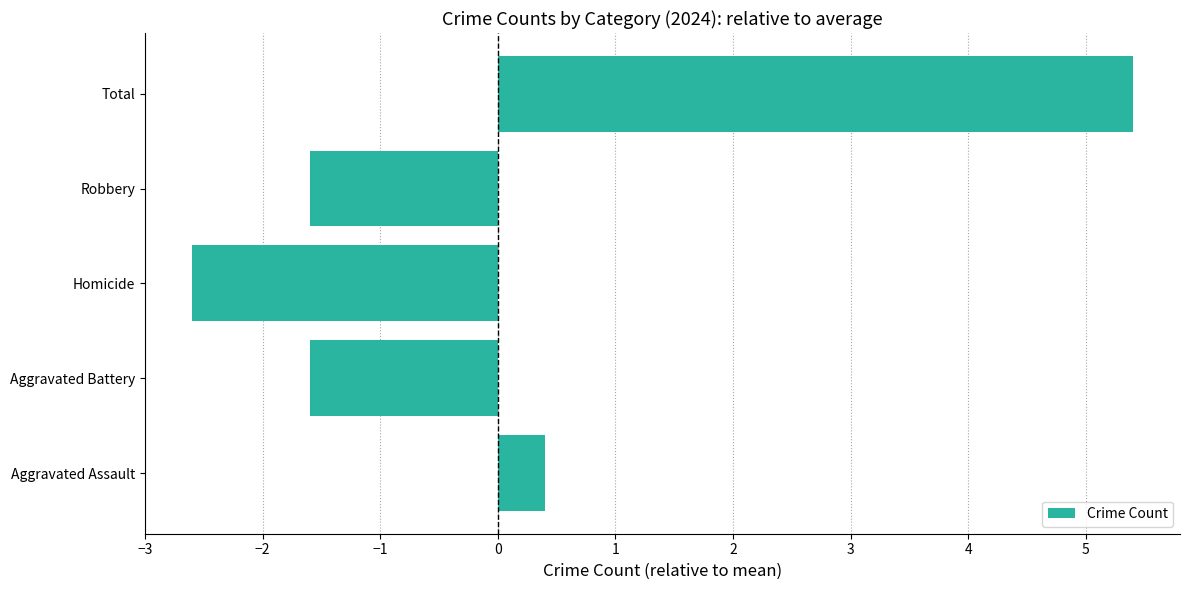

At which category does the chart reach its peak across all series?

Total